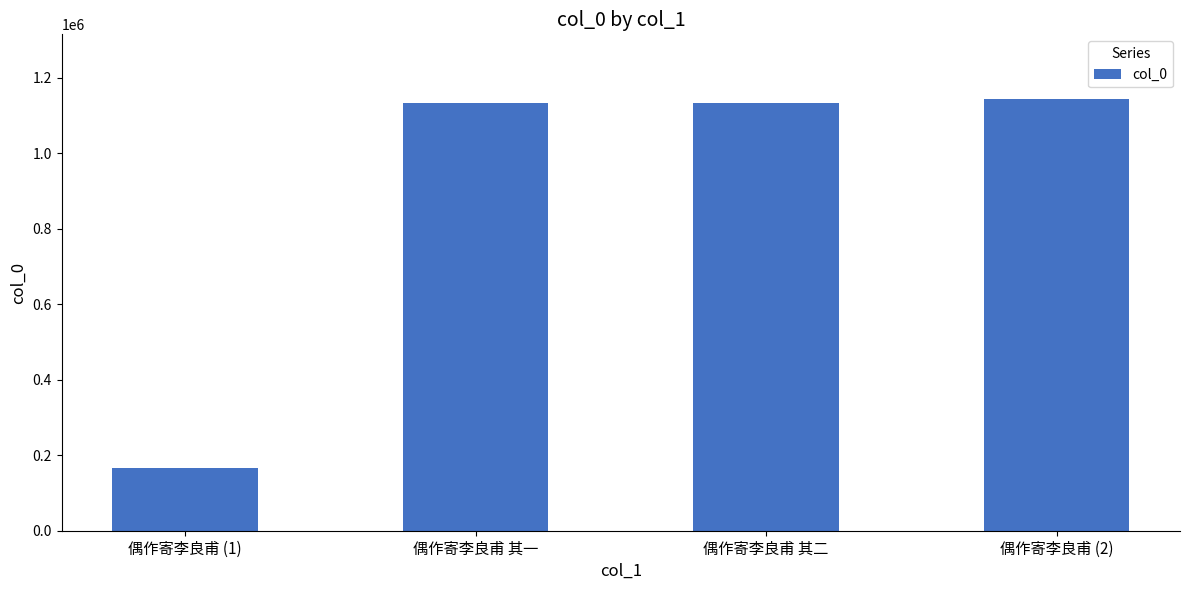

What is the change in value from 偶作寄李良甫 (1) to 偶作寄李良甫 其一?

+965530